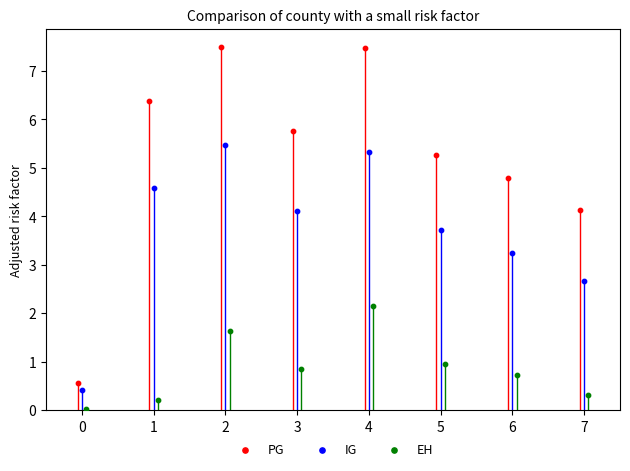

Which series contains the lowest Y value?

EH